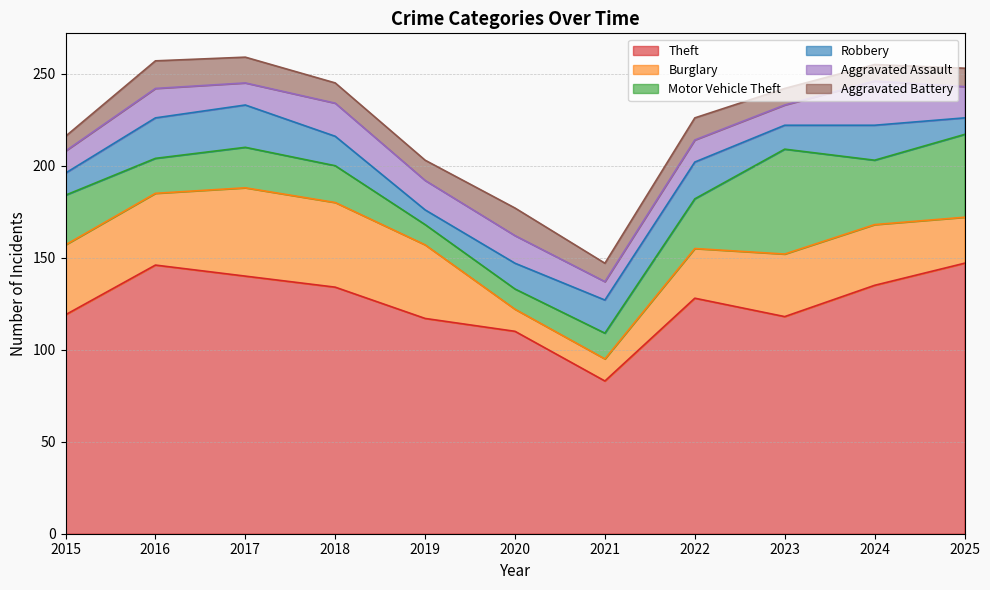

What is the difference between the Theft values at 2020 and 2025?

37